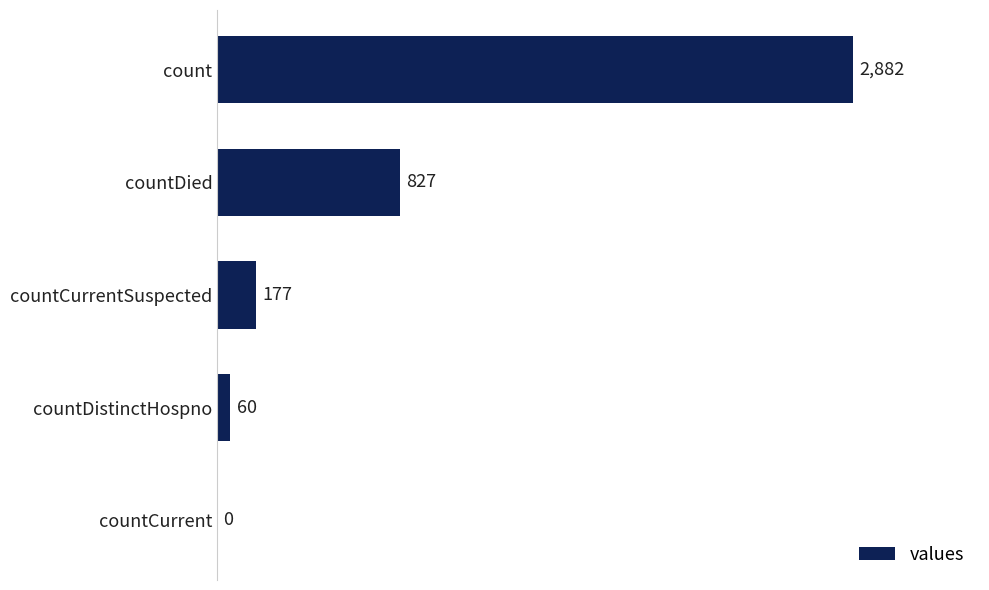

Reading bottom to top, list all the values displayed in this chart.

countCurrent=0	countDistinctHospno=60	countCurrentSuspected=177	countDied=827	count=2882